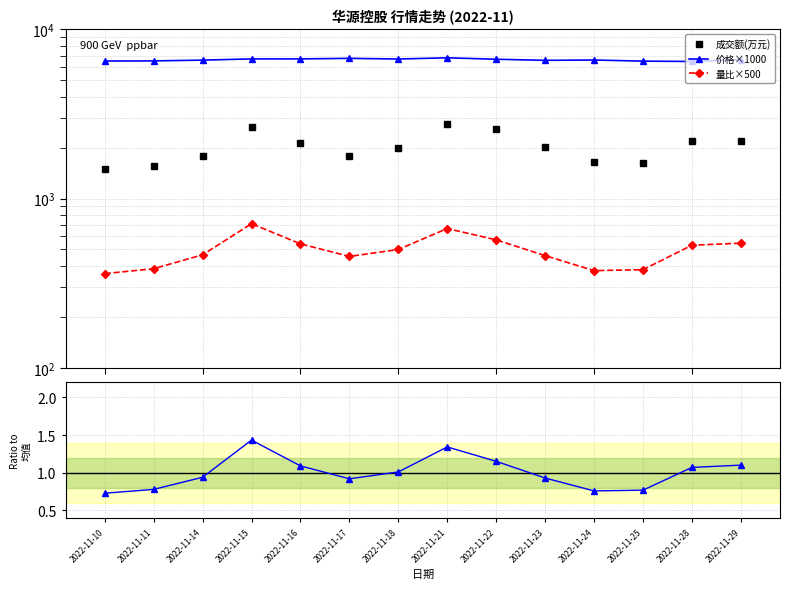

What is the approximate value of 成交额(万元) at 2022-11-11?

1549.0